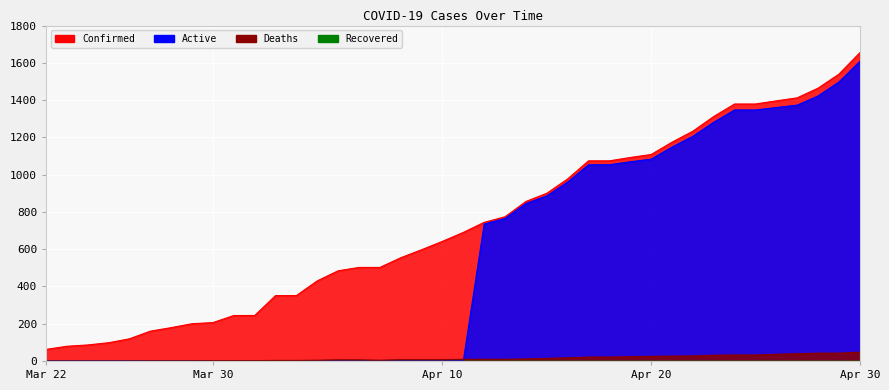

What is the label of the 10th point from the right?

04-21-2020